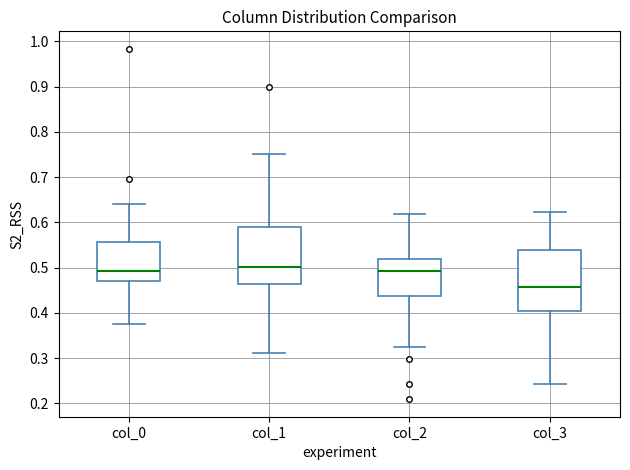

Reading left to right, transcribe this box plot: for each box, give where its median line is, the range the box spans, and where its two whiskers end, as read against the y-axis. The values are not printed on the chart, so give them approximately, as read against the axis.

col_0: median 0.49, box 0.47 to 0.56, whiskers 0.38 to 0.64
col_1: median 0.50, box 0.46 to 0.59, whiskers 0.31 to 0.75
col_2: median 0.49, box 0.44 to 0.52, whiskers 0.32 to 0.62
col_3: median 0.46, box 0.40 to 0.54, whiskers 0.24 to 0.62